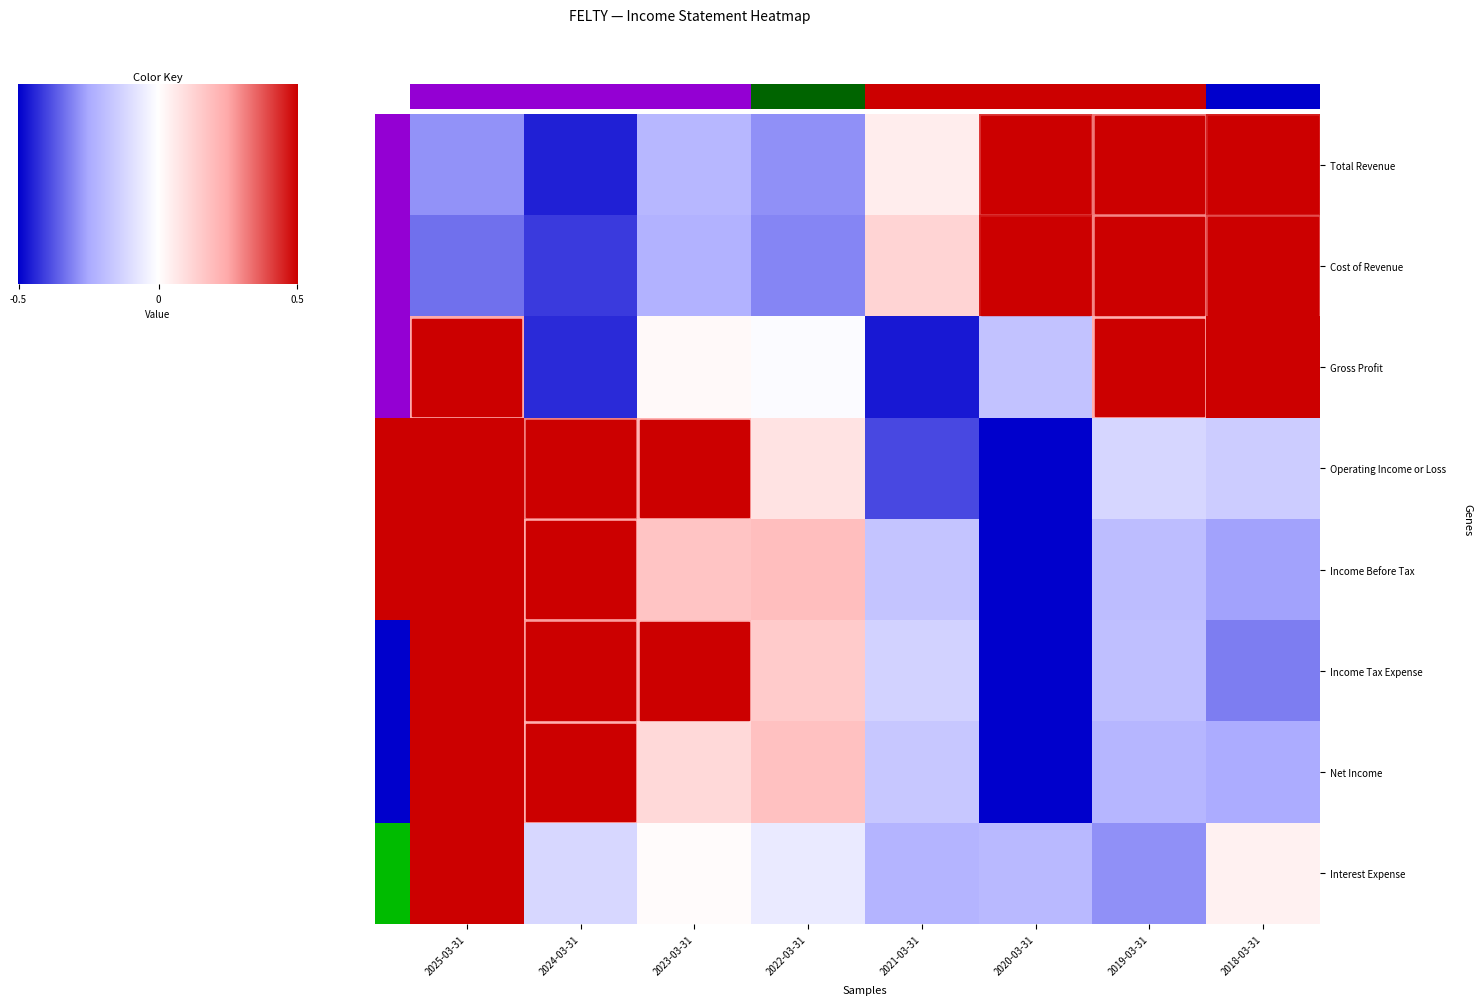

Reading left to right, list all the values displayed in this chart.

Total Revenue: 2025-03-31=-0.9	2024-03-31=-1.4	2023-03-31=-0.6	2022-03-31=-0.9	2021-03-31=0.2	2020-03-31=1.2	2019-03-31=1.0	2018-03-31=1.3
Cost of Revenue: 2025-03-31=-1.0	2024-03-31=-1.2	2023-03-31=-0.7	2022-03-31=-0.9	2021-03-31=0.4	2020-03-31=1.4	2019-03-31=0.9	2018-03-31=1.2
Gross Profit: 2025-03-31=0.7	2024-03-31=-1.3	2023-03-31=0.0	2022-03-31=-0.0	2021-03-31=-1.4	2020-03-31=-0.5	2019-03-31=0.7	2018-03-31=1.7
Operating Income or Loss: 2025-03-31=1.6	2024-03-31=0.9	2023-03-31=0.7	2022-03-31=0.2	2021-03-31=-1.2	2020-03-31=-1.5	2019-03-31=-0.4	2018-03-31=-0.4
Income Before Tax: 2025-03-31=1.7	2024-03-31=0.7	2023-03-31=0.5	2022-03-31=0.6	2021-03-31=-0.5	2020-03-31=-1.7	2019-03-31=-0.6	2018-03-31=-0.8
Income Tax Expense: 2025-03-31=1.7	2024-03-31=0.8	2023-03-31=0.6	2022-03-31=0.5	2021-03-31=-0.4	2020-03-31=-1.6	2019-03-31=-0.6	2018-03-31=-0.9
Net Income: 2025-03-31=1.9	2024-03-31=0.7	2023-03-31=0.3	2022-03-31=0.5	2021-03-31=-0.5	2020-03-31=-1.6	2019-03-31=-0.6	2018-03-31=-0.7
Interest Expense: 2025-03-31=2.5	2024-03-31=-0.3	2023-03-31=0.0	2022-03-31=-0.2	2021-03-31=-0.7	2020-03-31=-0.6	2019-03-31=-0.9	2018-03-31=0.1